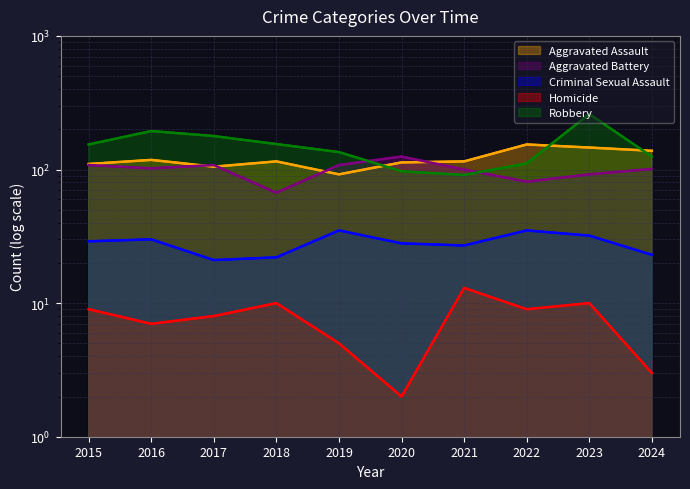

What is the difference between the Homicide values at 2020 and 2018?

8